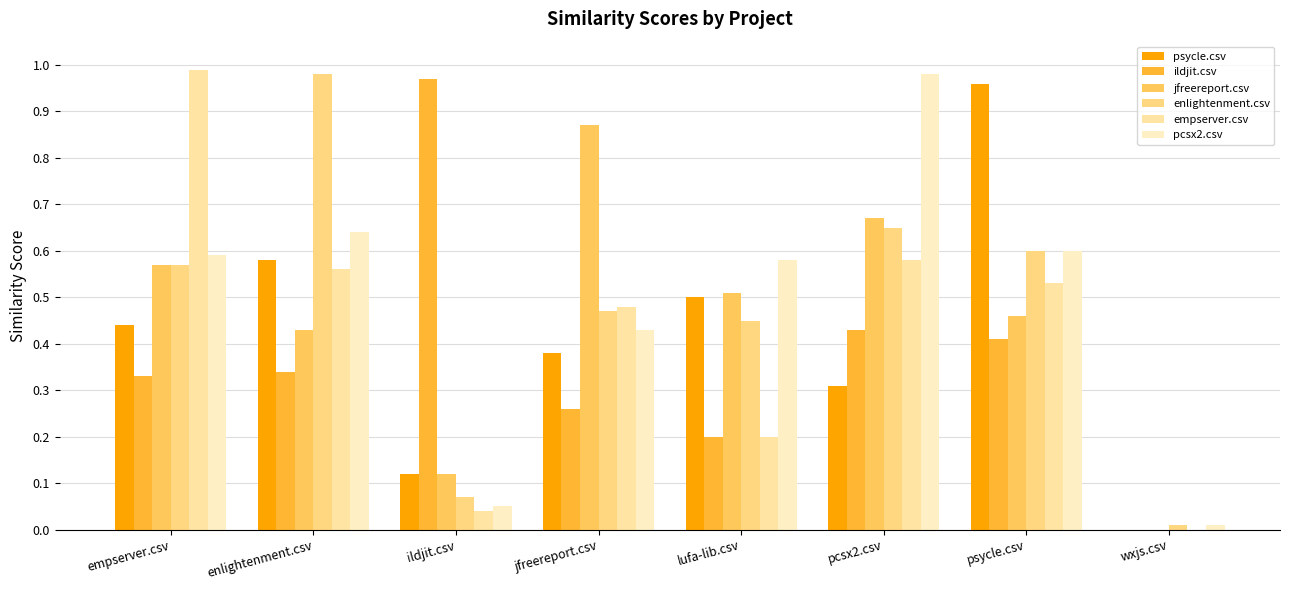

Does the chart contain stacked bars?

No